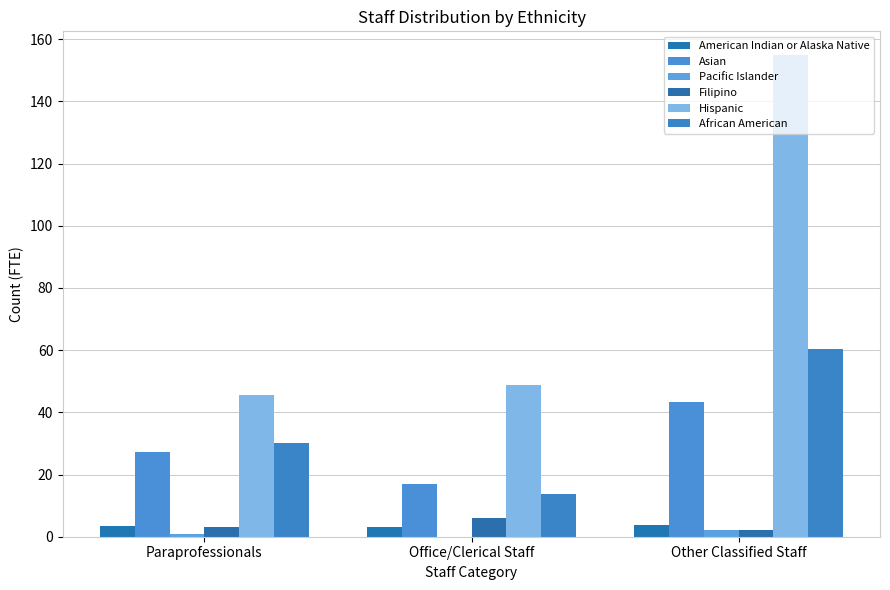

Is it true that Asian equals 47.1 at Paraprofessionals?

False